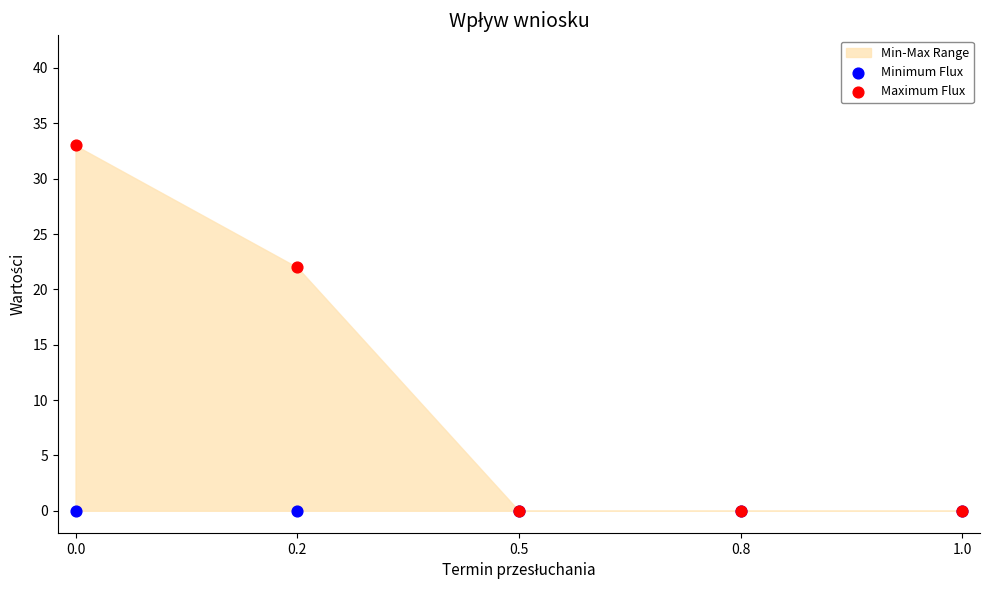

Across all series, what Y value is closest to 16?

22